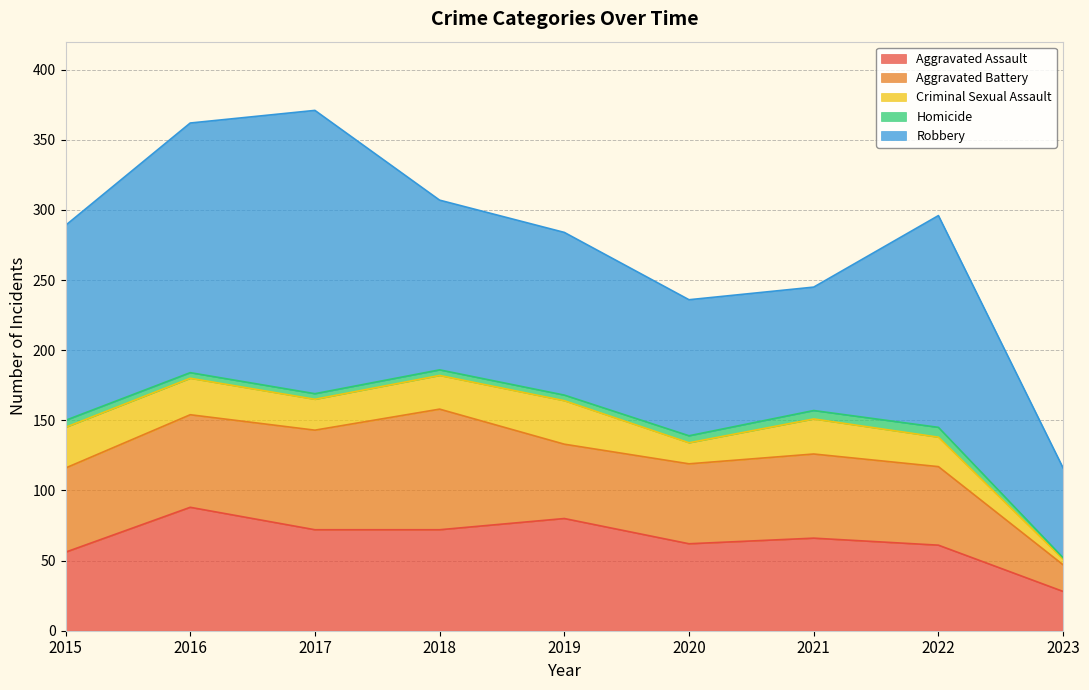

List the series in order of their peak value, highest first.

Robbery, Aggravated Assault, Aggravated Battery, Criminal Sexual Assault, Homicide